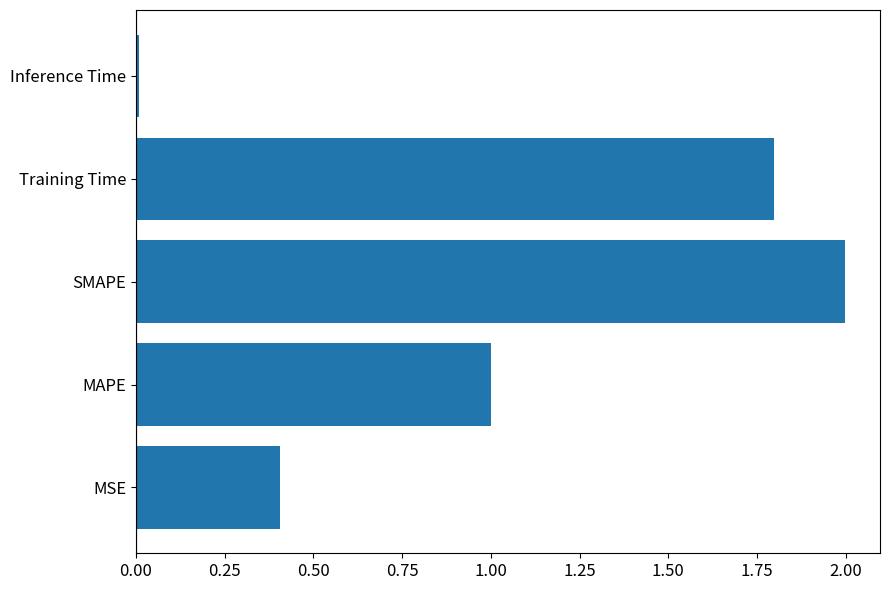

The value at Training Time is 1.8. True or false?

True